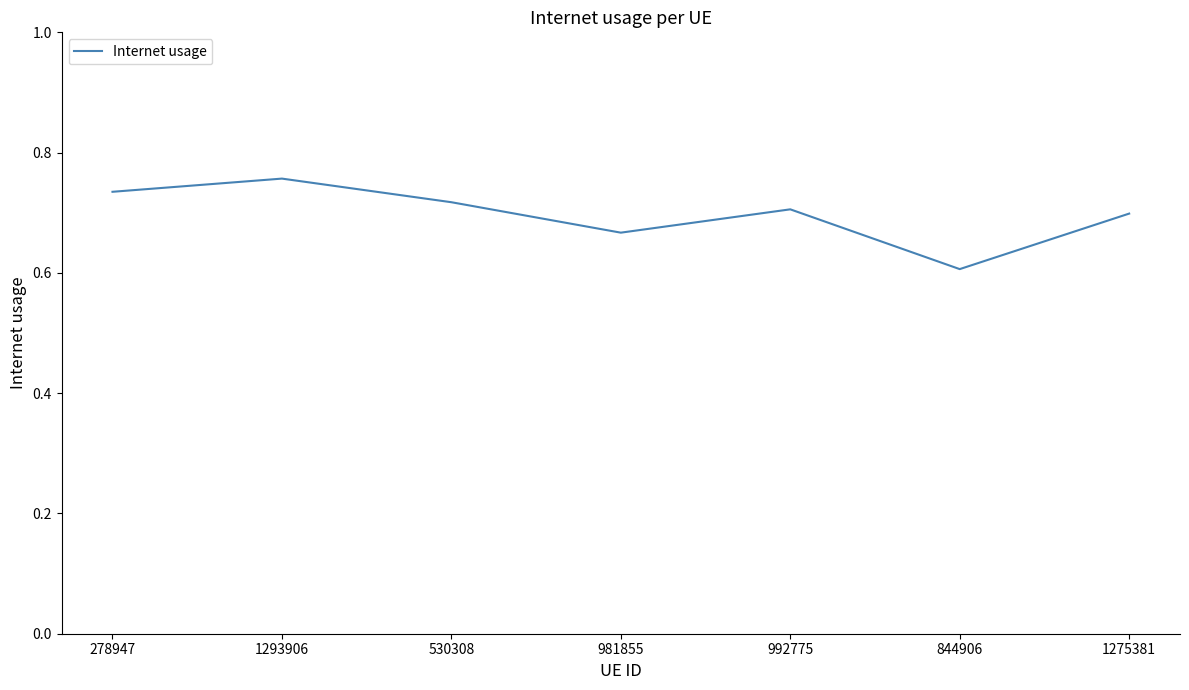

What is the difference between the second highest and second lowest values?

0.1